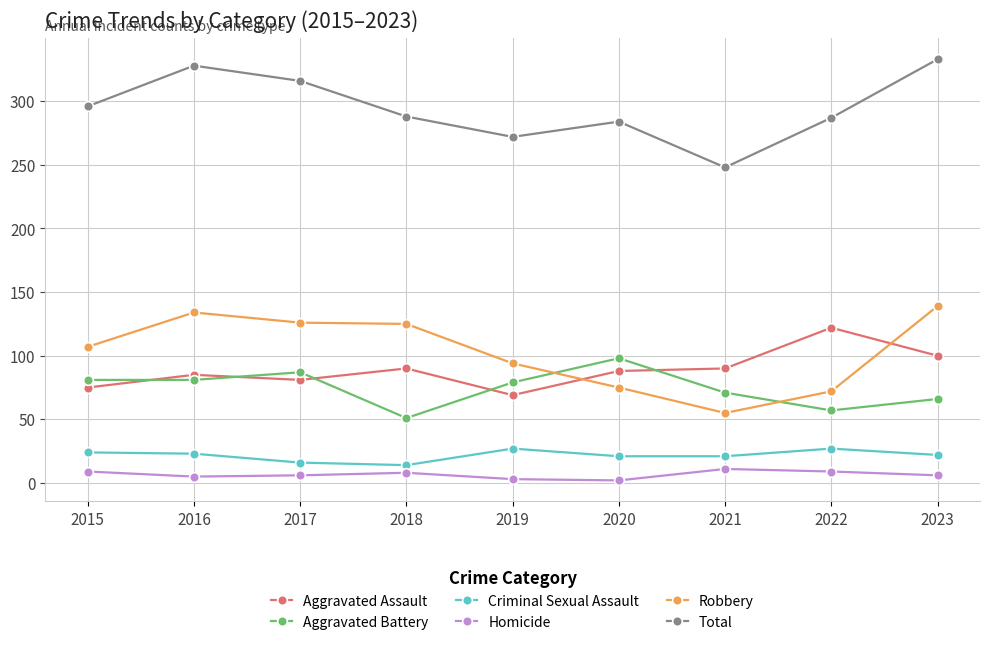

How many interior local peaks does the Total series have?

2